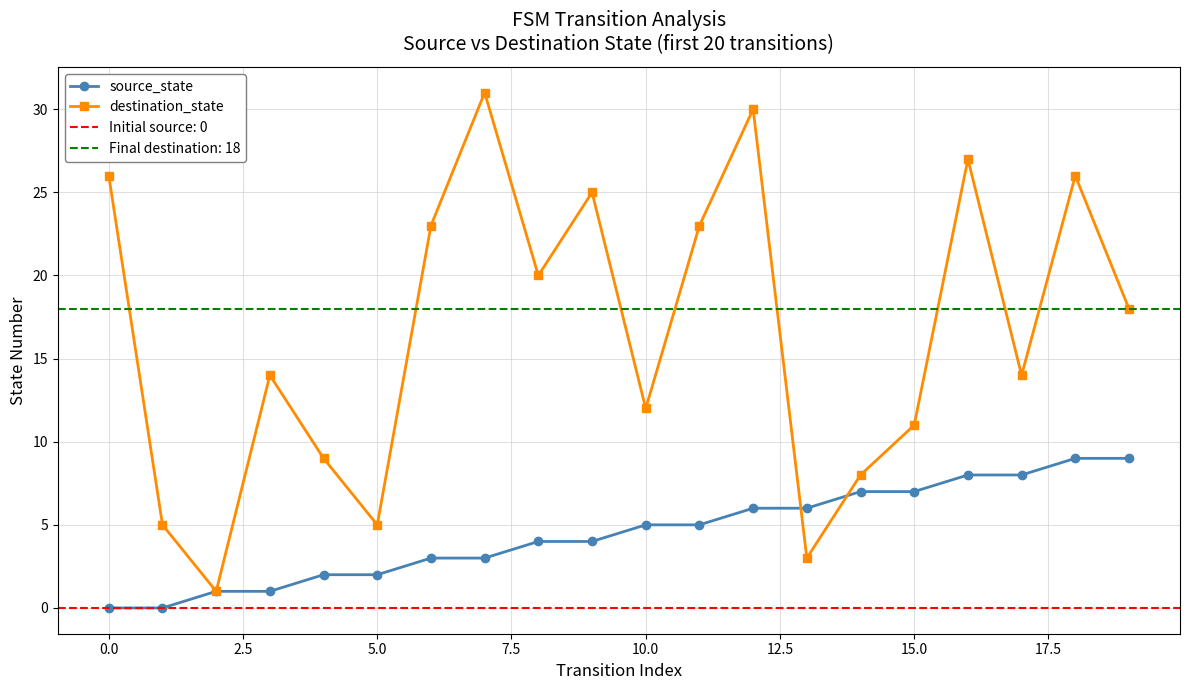

In destination_state, how many points are higher than both neighbors (excluding endpoints)?

6